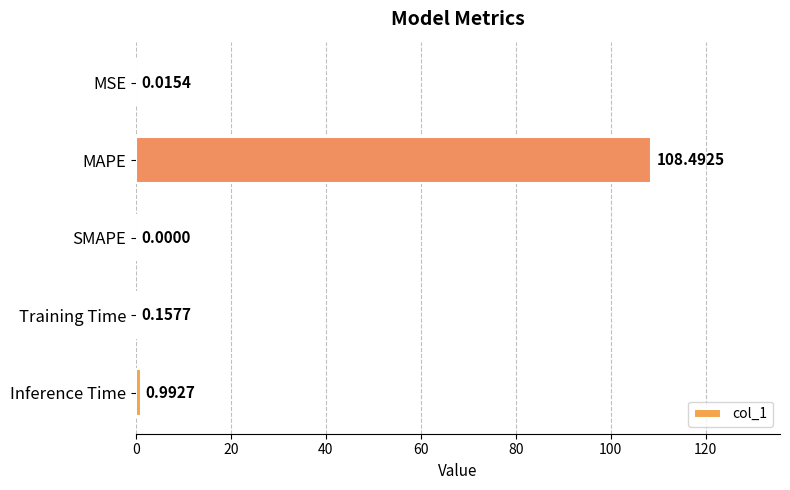

What is the sum of the values at Inference Time and Training Time?

1.2